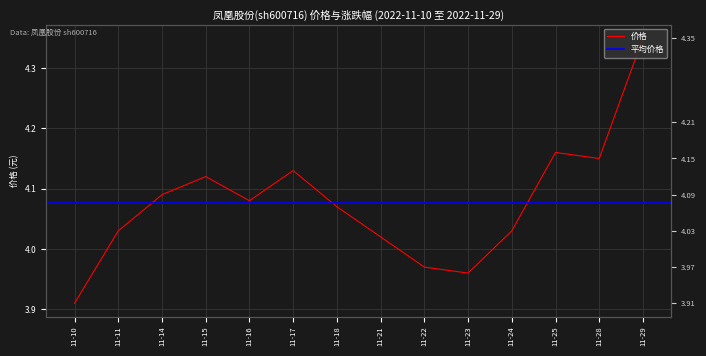

The chart shows a value of 4.3 at 11-29. True or false?

True